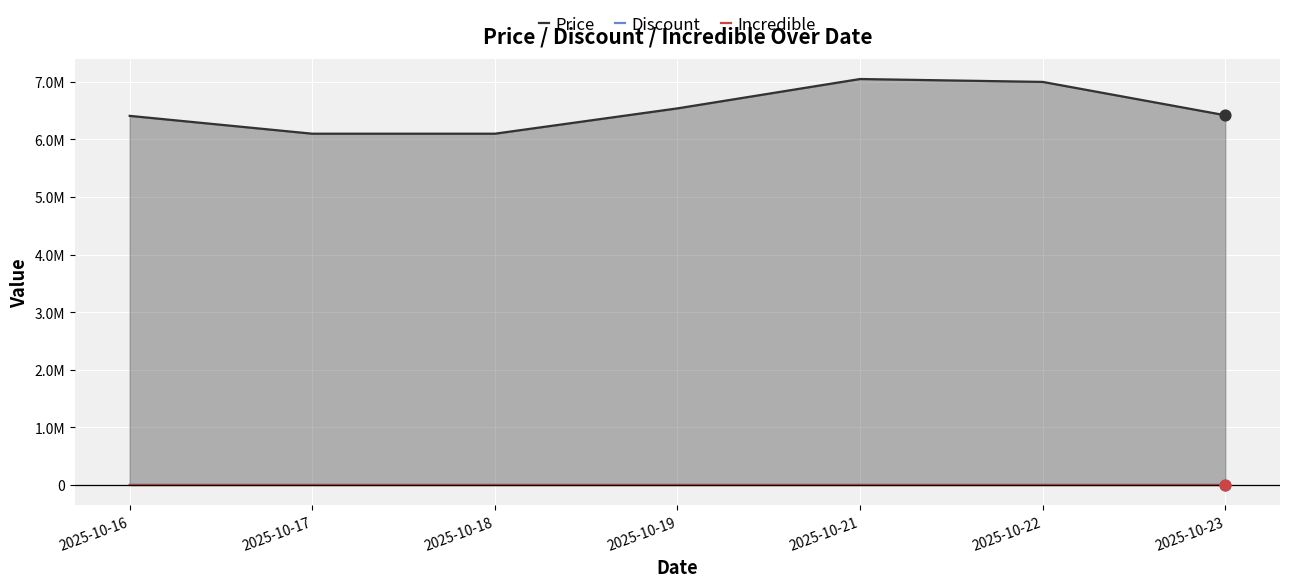

Which series contains the lowest Y value?

Discount